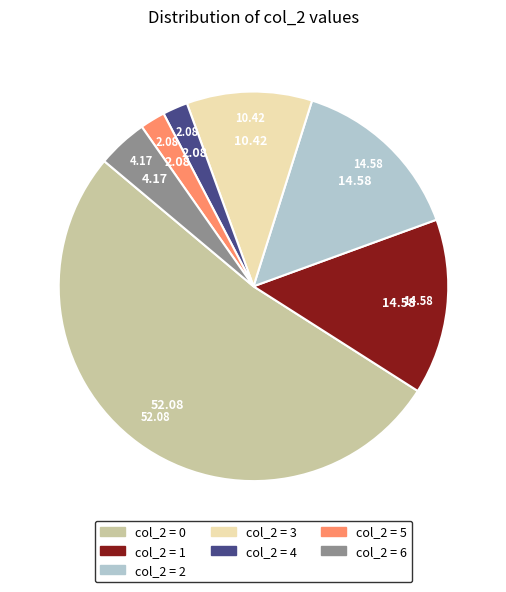

Is there a majority slice in this chart?

Yes